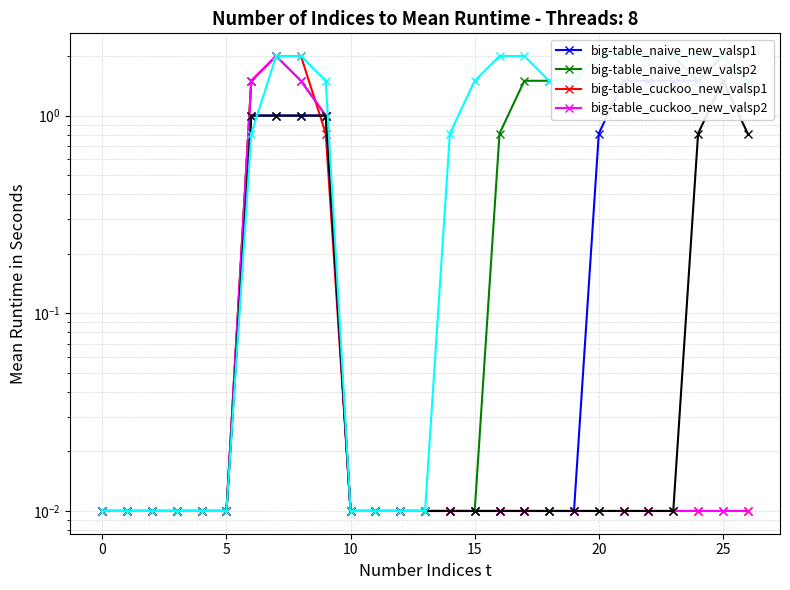

At how many categories does at least one series exceed 1?

16